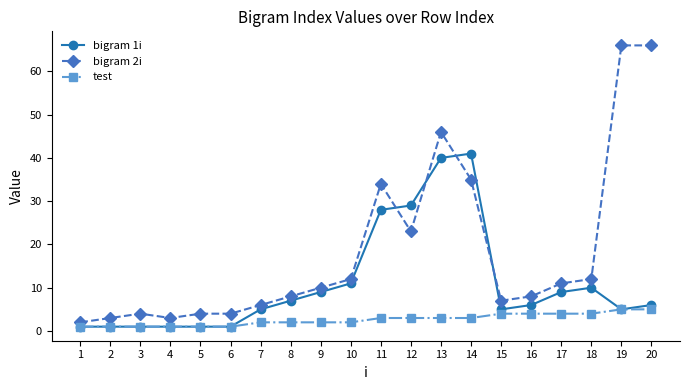

What is the smallest value displayed?

1